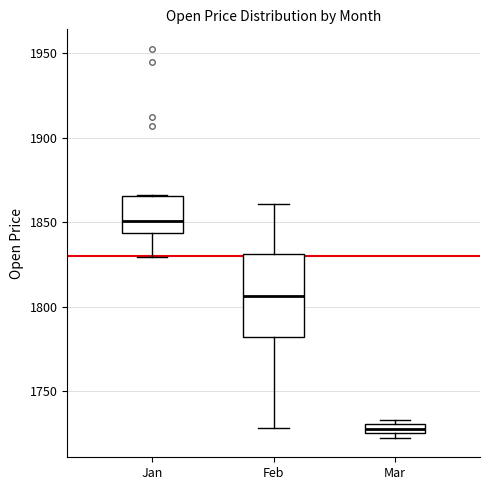

Where is the lower edge of the box for Mar on the y-axis? The values are not printed on the chart, so give them approximately, as read against the axis.

1725